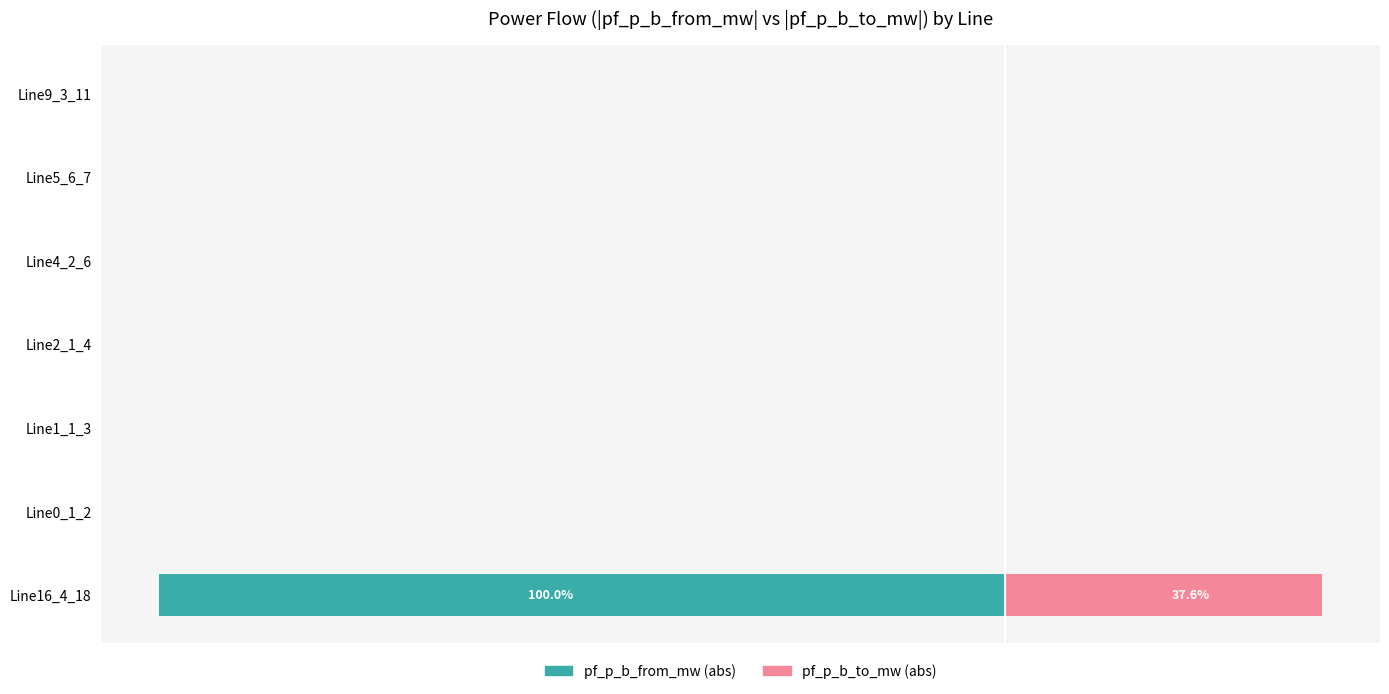

True or false: pf_p_b_to_mw (abs) has a value of -13.3 at Line2_1_4.

False